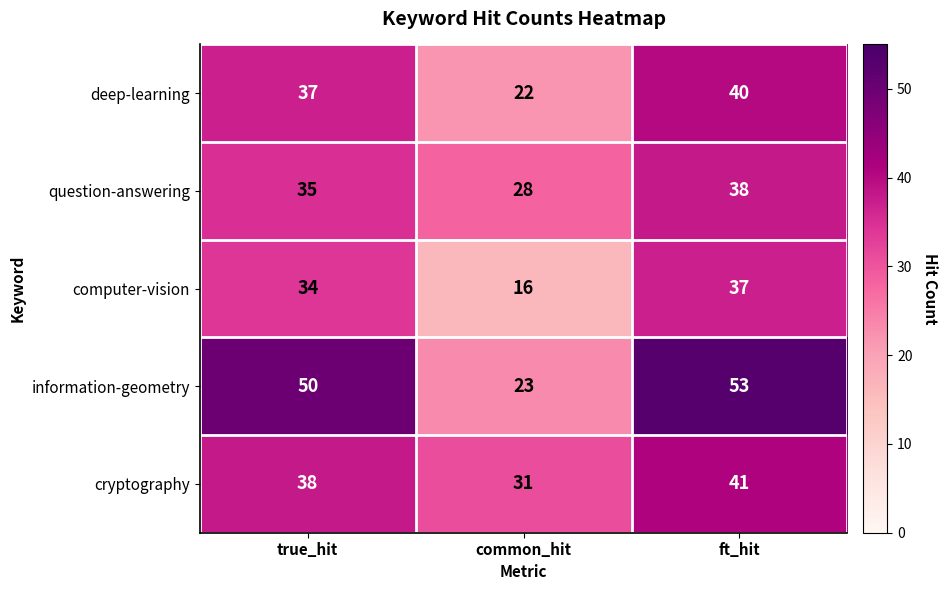

Which series has the largest total across all categories?

information-geometry